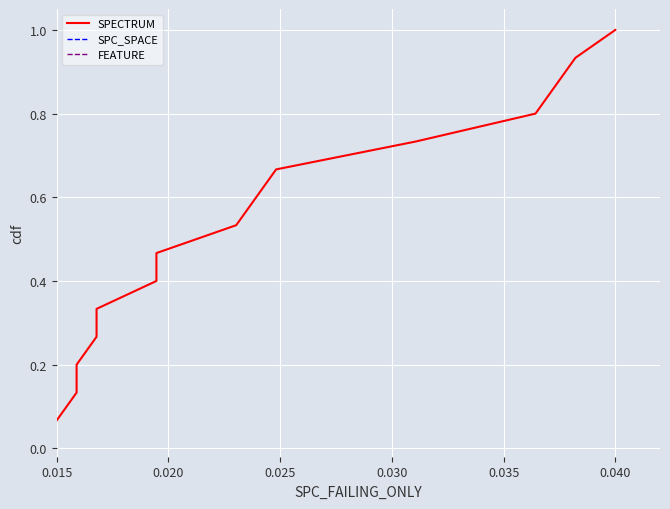

What is the greatest value displayed?

1.0